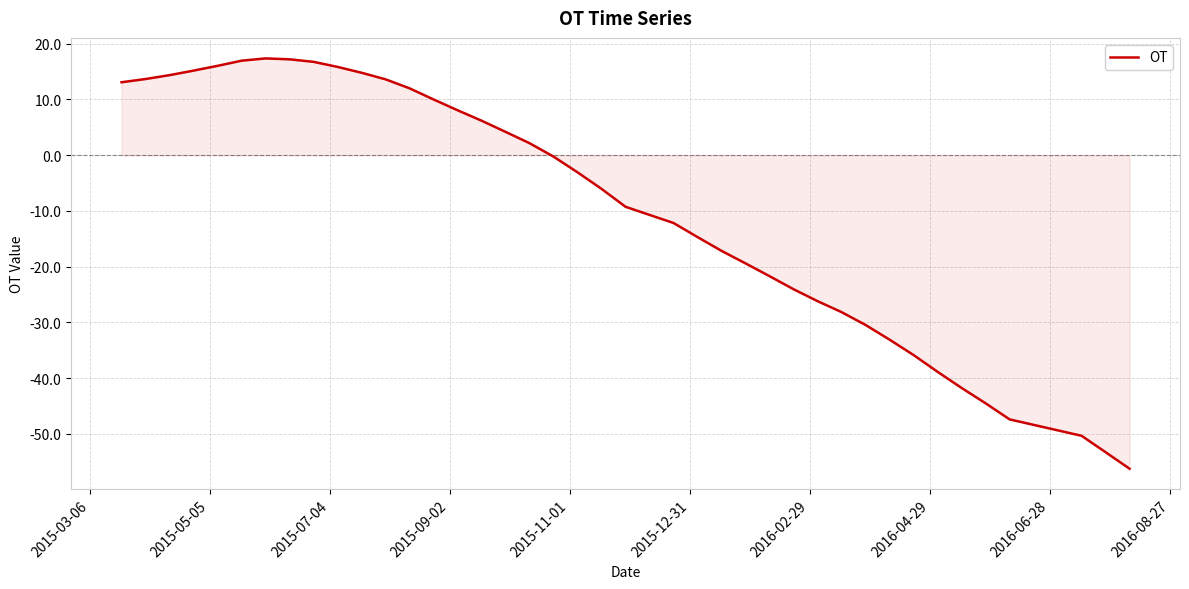

What is the smallest value displayed?

-56.3